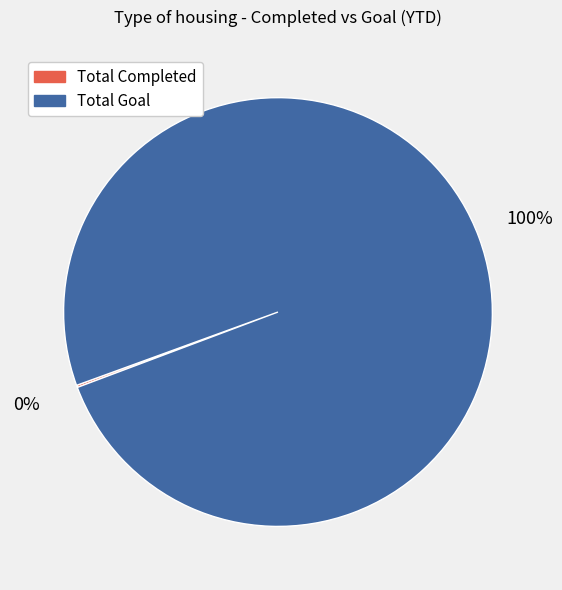

Which category has the biggest portion of the pie?

Total Goal